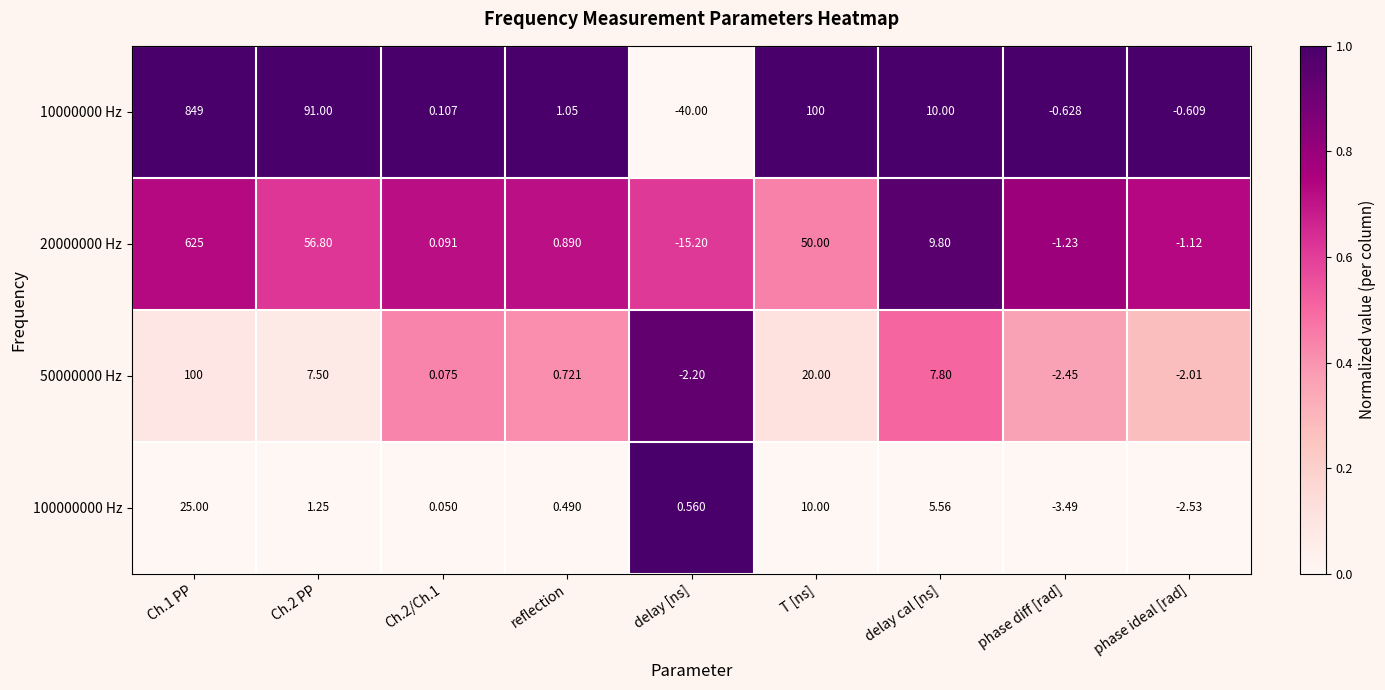

At which label is 50000000 Hz closest to 48?

T [ns]